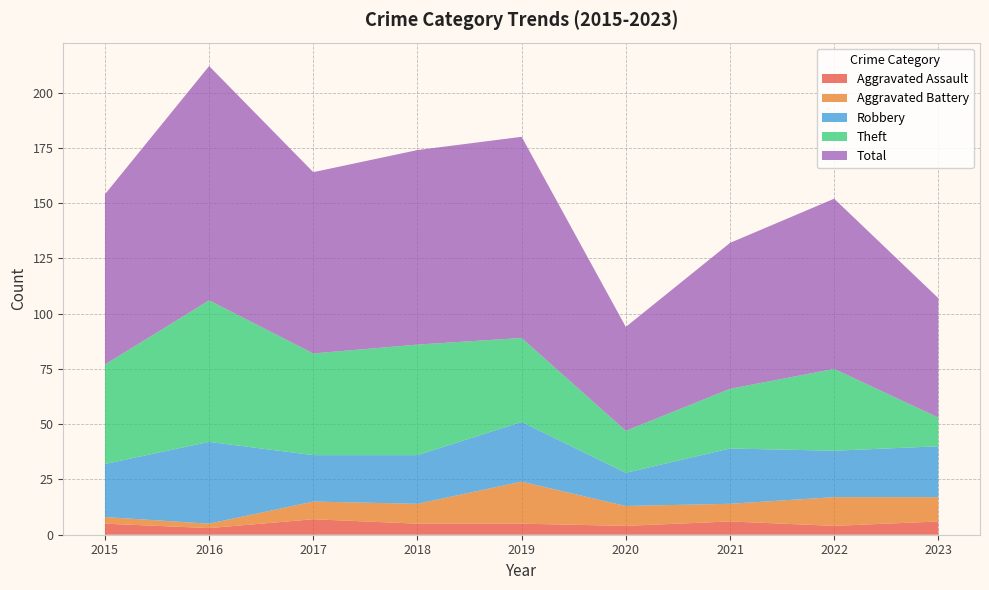

Reading left to right, list all the values displayed in this chart.

Aggravated Assault: 2015=5	2016=3	2017=7	2018=5	2019=5	2020=4	2021=6	2022=4	2023=6
Aggravated Battery: 2015=3	2016=2	2017=8	2018=9	2019=19	2020=9	2021=8	2022=13	2023=11
Robbery: 2015=24	2016=37	2017=21	2018=22	2019=27	2020=15	2021=25	2022=21	2023=23
Theft: 2015=45	2016=64	2017=46	2018=50	2019=38	2020=19	2021=27	2022=37	2023=13
Total: 2015=77	2016=106	2017=82	2018=88	2019=91	2020=47	2021=66	2022=77	2023=54